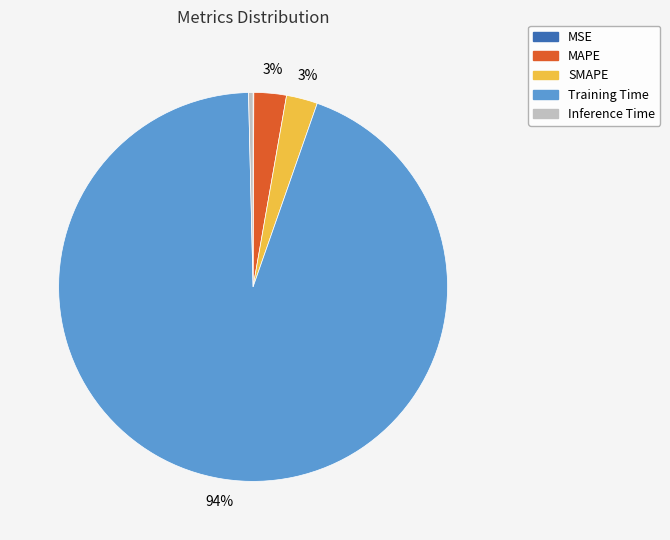

Does Training Time account for over 50% of the chart?

Yes